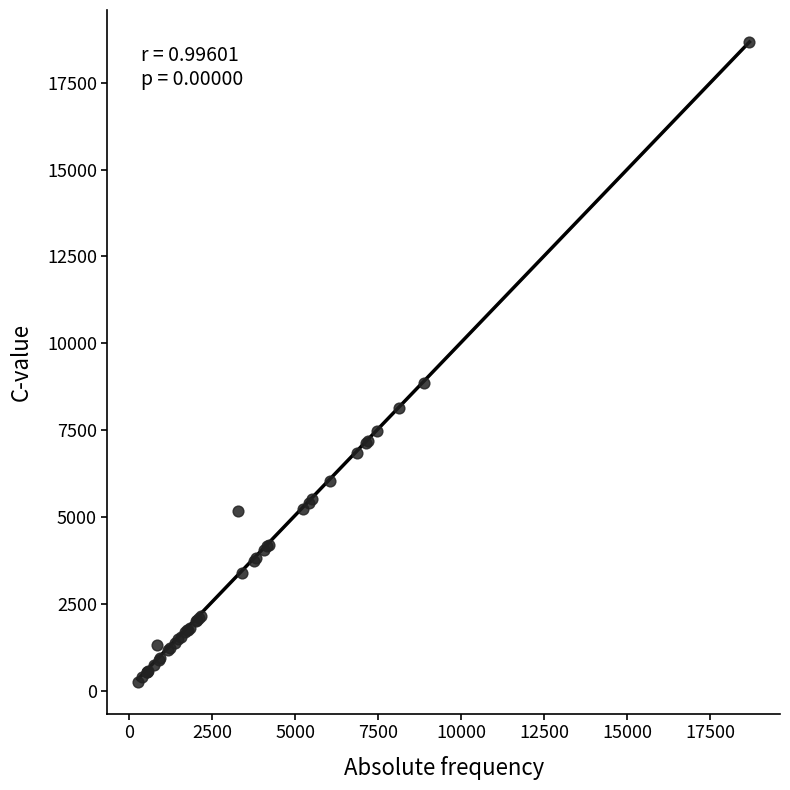

What Y value in the scatter plot is closest to 9464?

8860.0